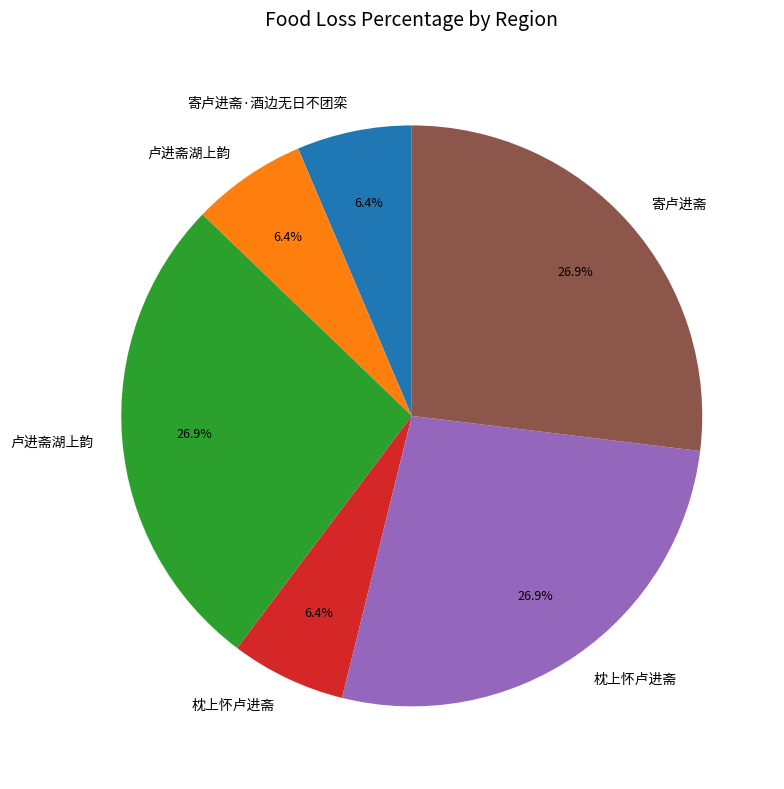

How many segments does this pie chart have?

6